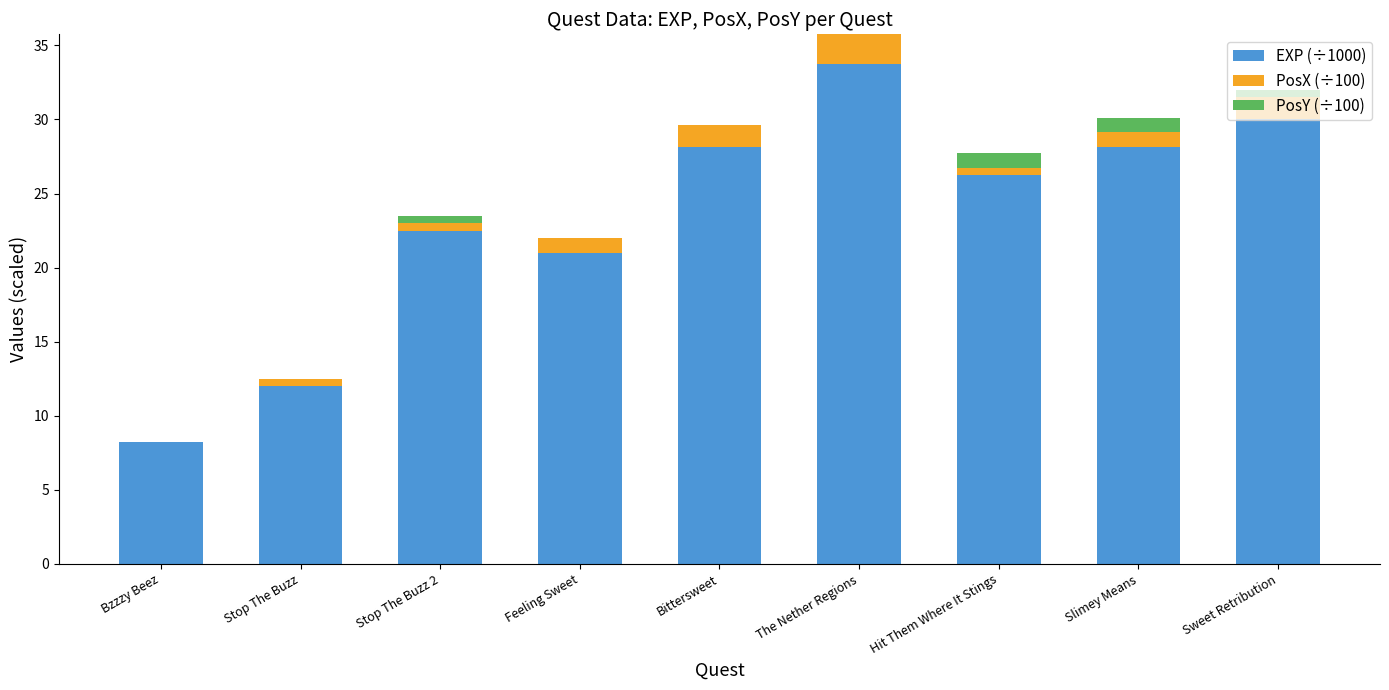

What is the total value across all series at The Nether Regions?

35.8